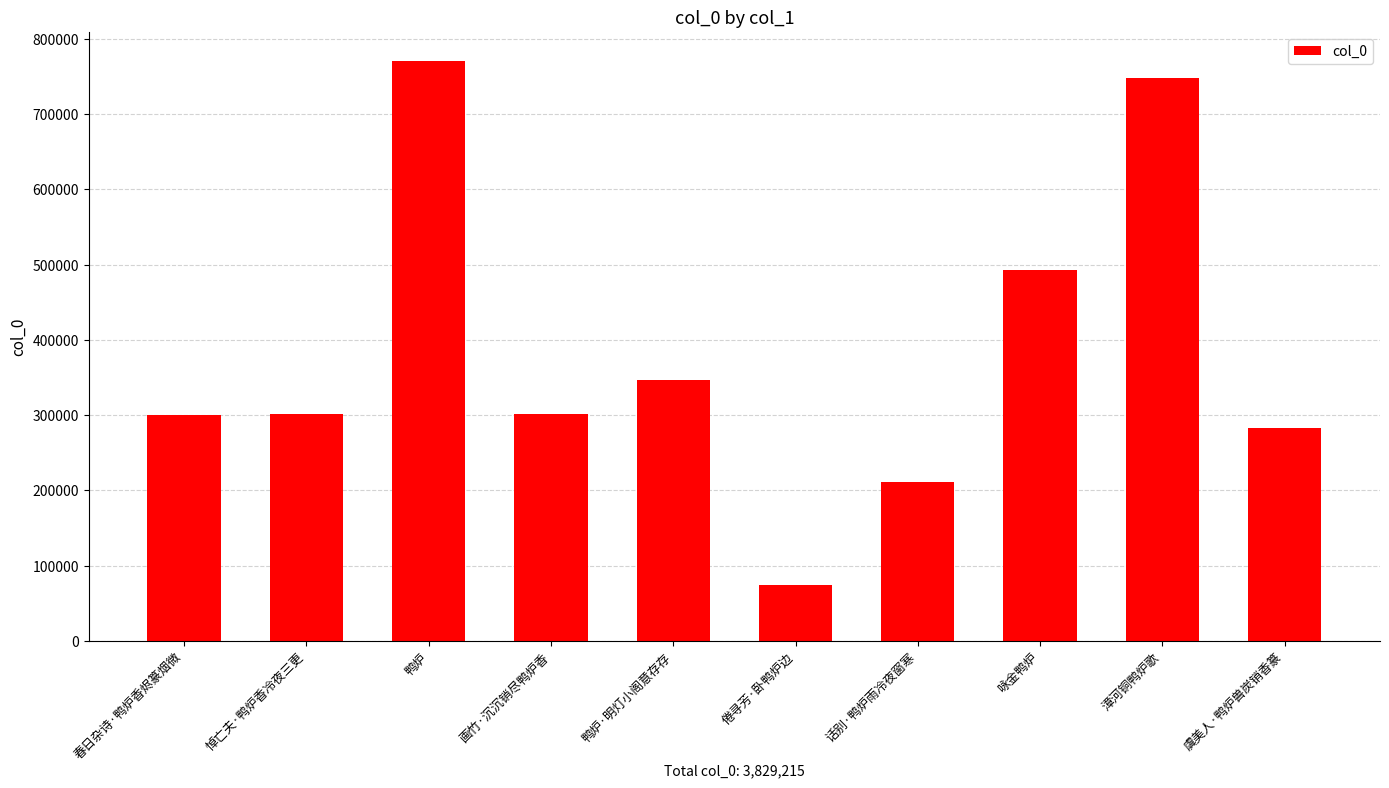

What is the label of the 5th bar from the left?

鸭炉·明灯小阁意存存